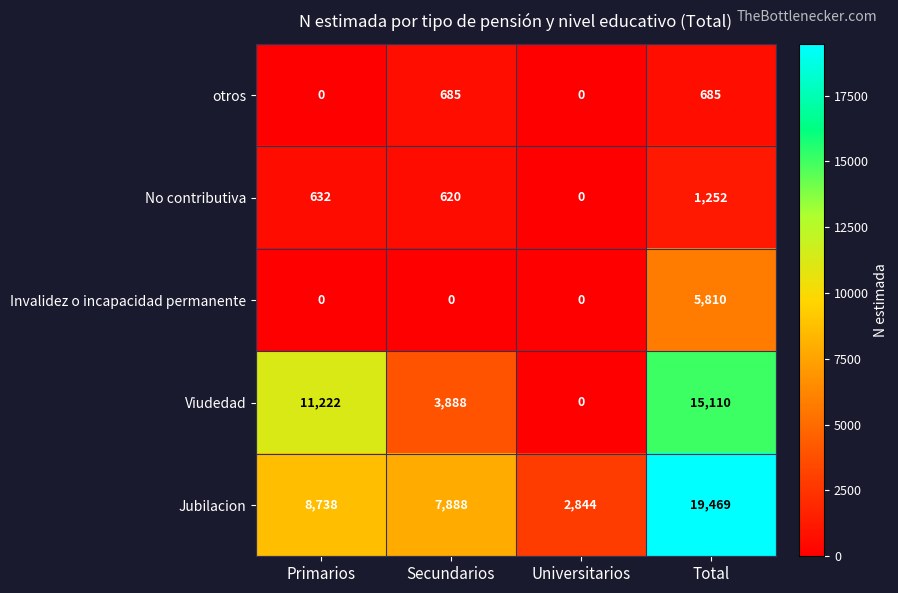

Reading right to left, list all the values displayed in this chart.

otros: 685	0	685	0
No contributiva: 1252	0	620	632
Invalidez o incapacidad permanente: 5810	0	0	0
Viudedad: 15110	0	3888	11222
Jubilacion: 19469	2844	7888	8738